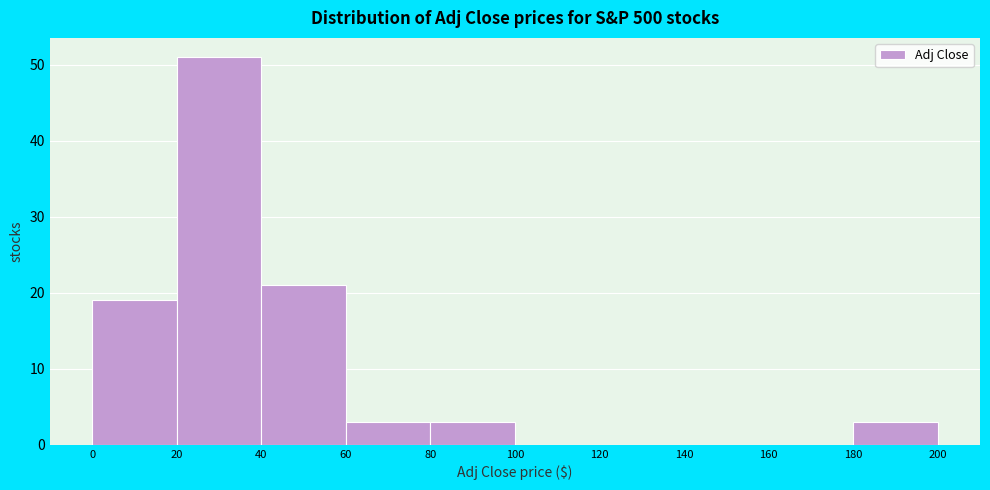

How tall is the bar that spans 180 to 200 on the x-axis? The values are not printed on the chart, so give them approximately, as read against the axis.

3